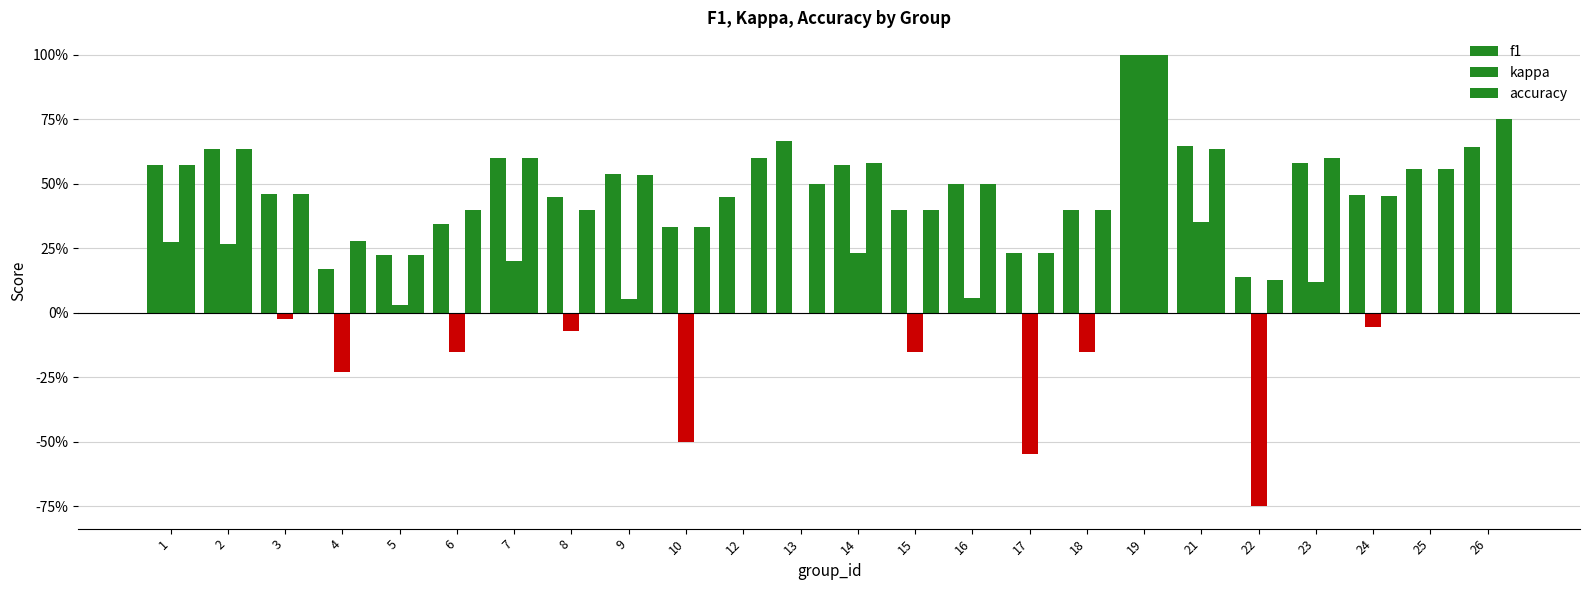

What is the lowest value of the kappa series?

-0.8